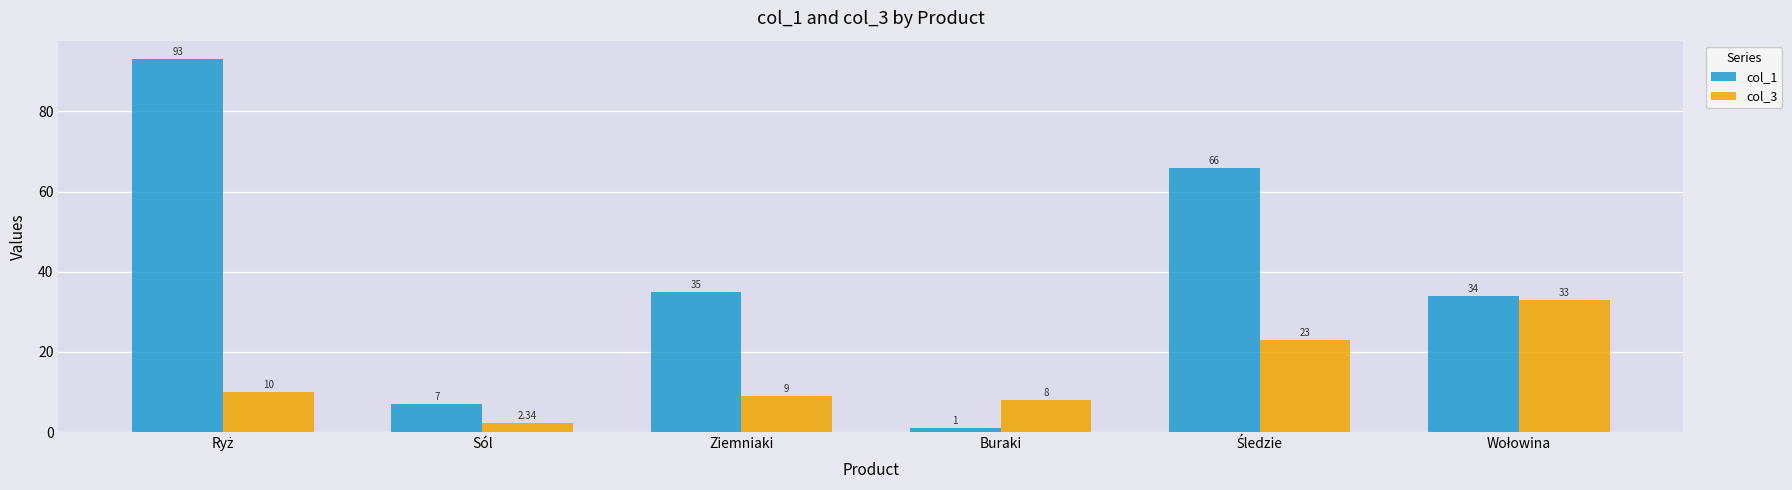

Count the number of data series in this chart.

2